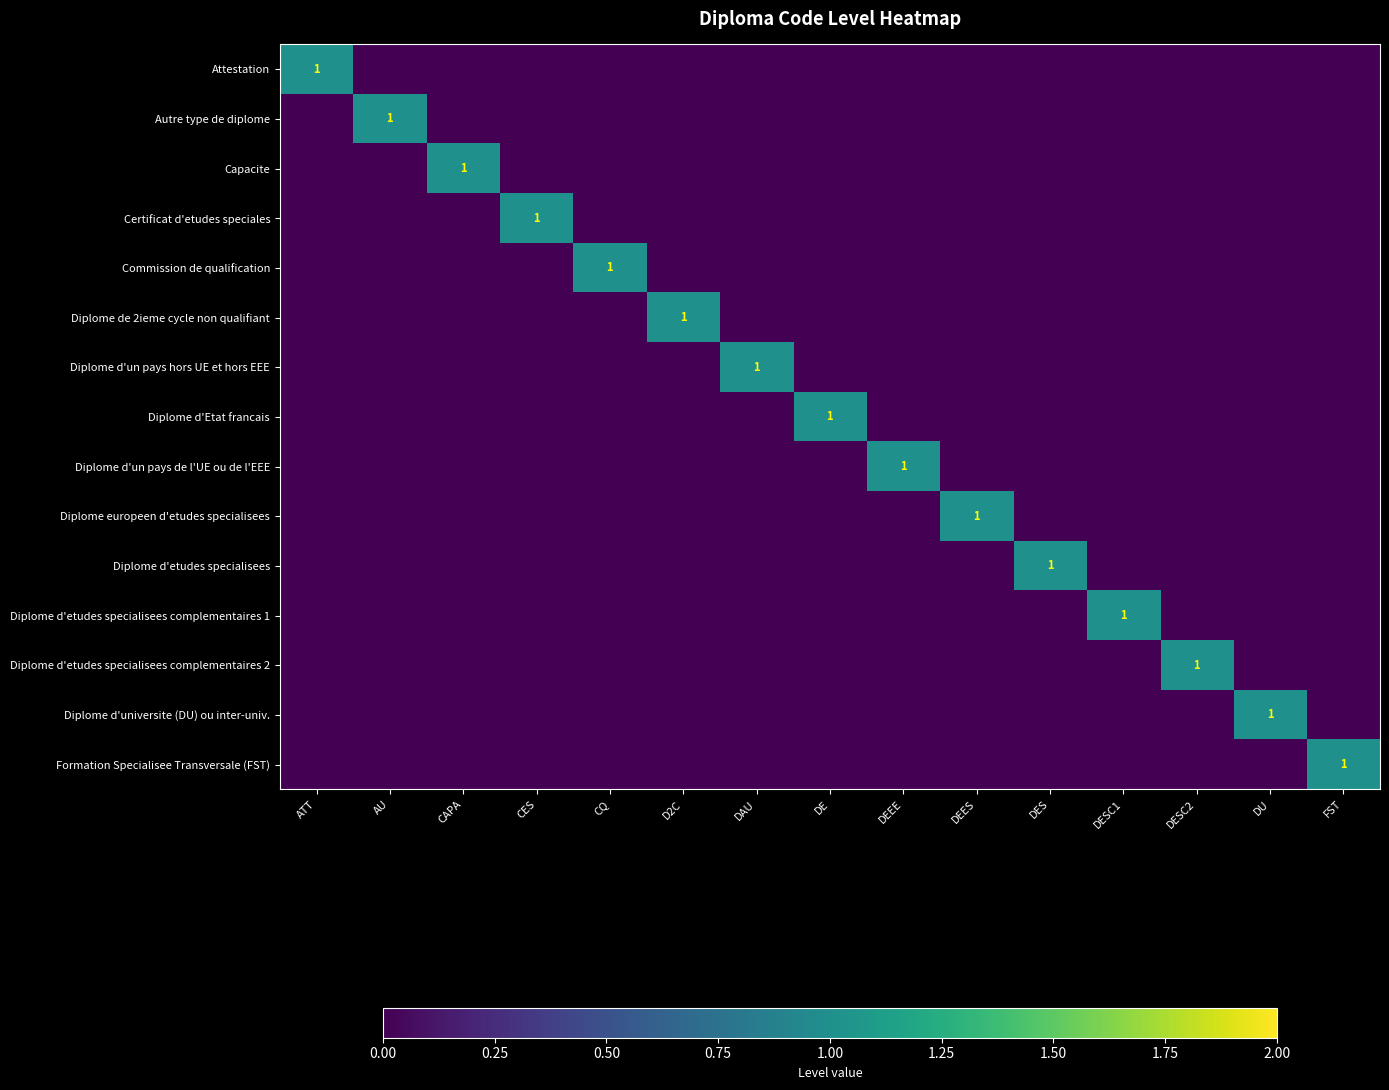

What is the maximum value for Diplome de 2ieme cycle non qualifiant?

1